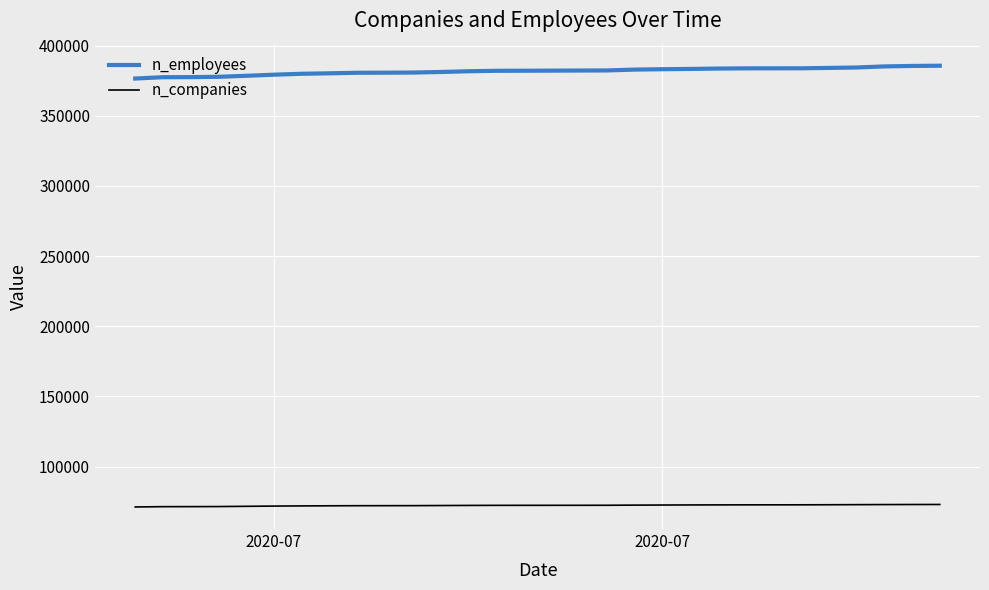

True or false: n_employees and n_companies intersect in this chart.

False